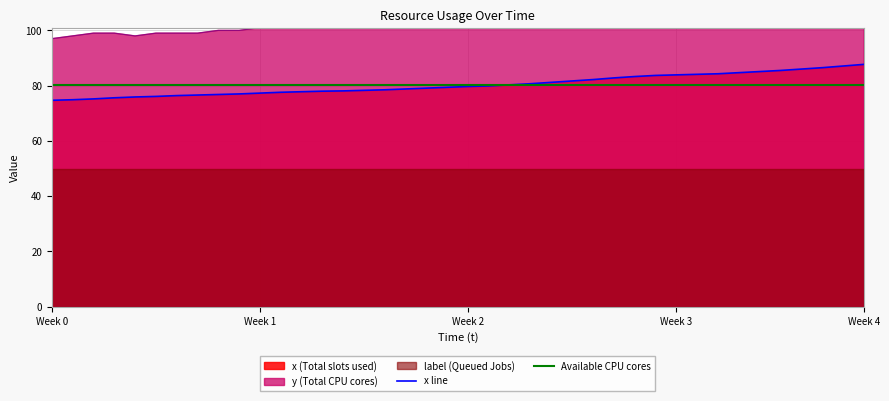

What is the minimum value for x line?

74.7